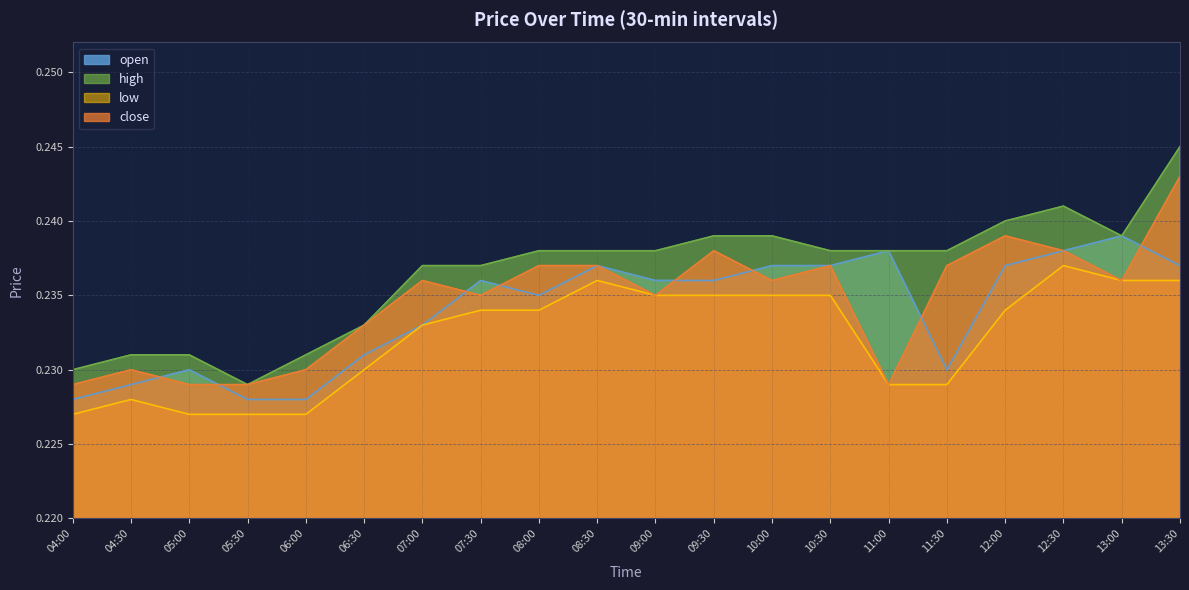

How many categories are shown in the chart?

20